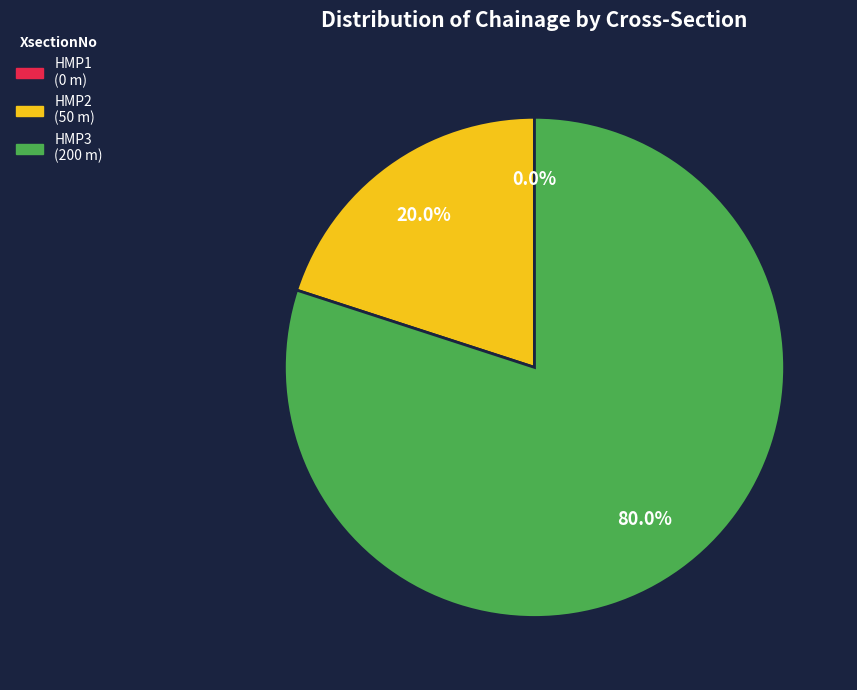

Do HMP3 and HMP2 together represent more than half of the pie?

Yes